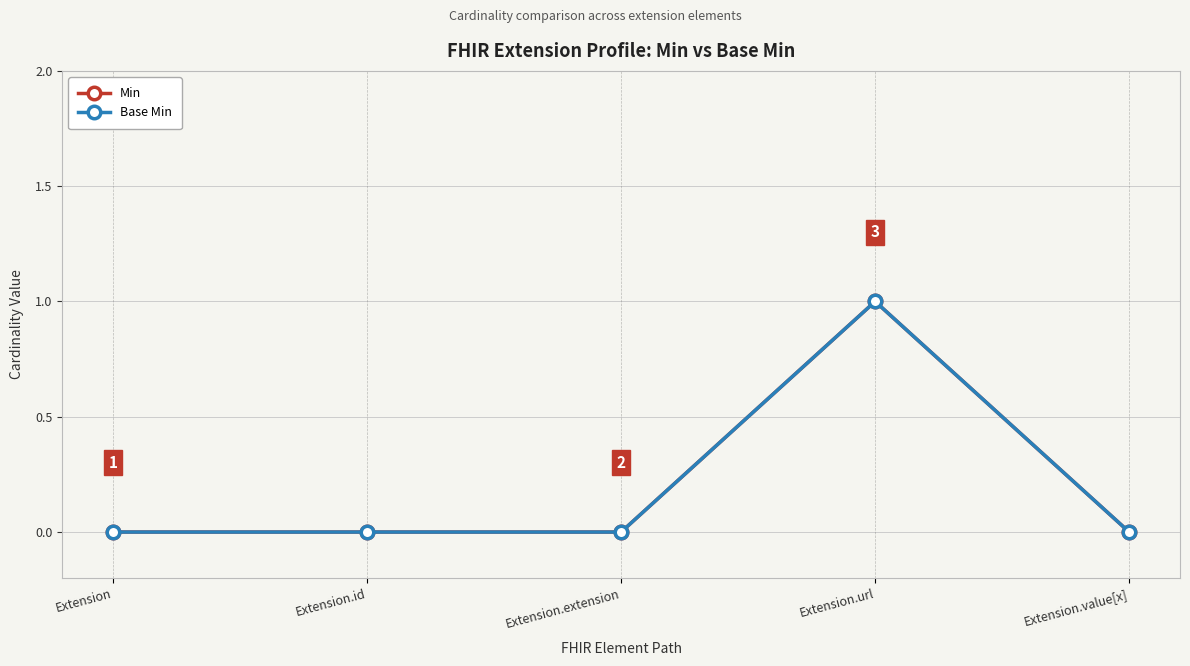

Which series has the widest spread of values?

Min